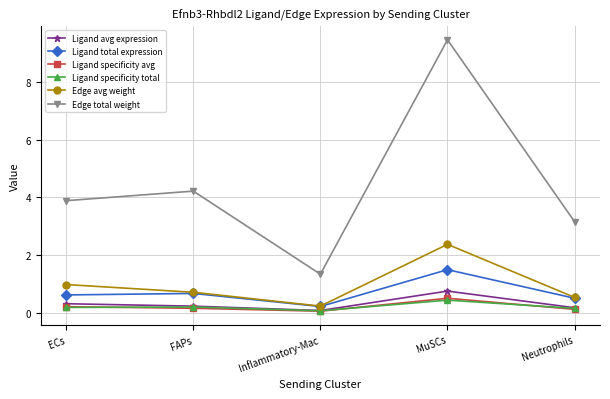

What is the spread (max minus min) of values at MuSCs?

9.0